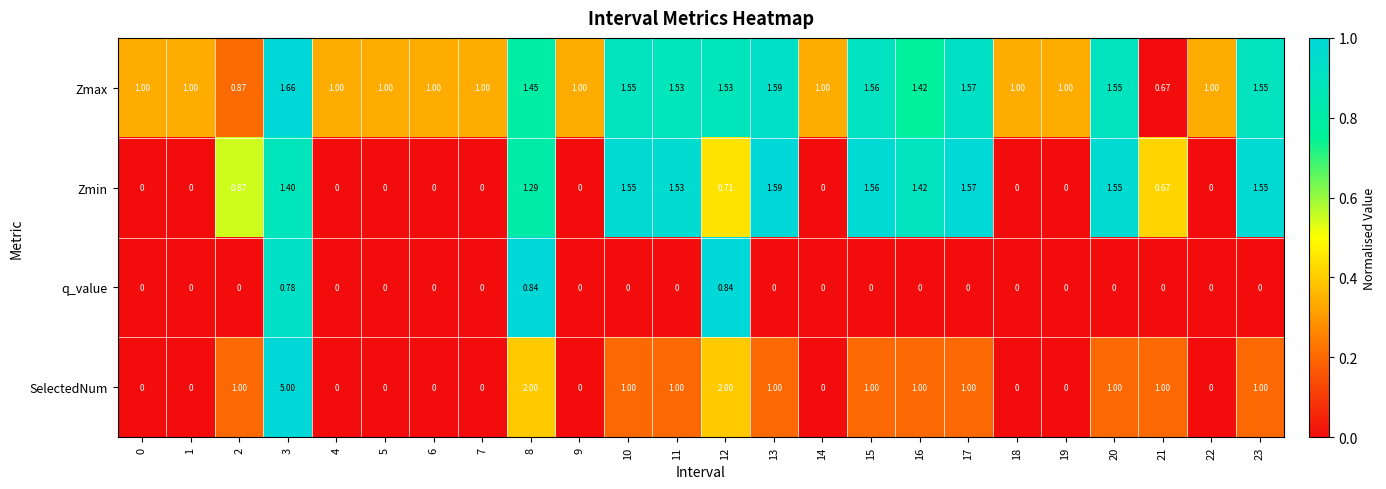

Which category has the highest value across all series?

3